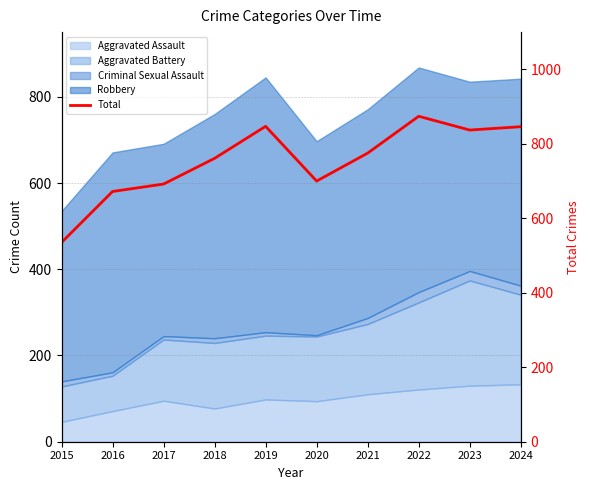

Rank the categories by value from highest to lowest.

2022, 2019, 2024, 2023, 2021, 2018, 2020, 2017, 2016, 2015